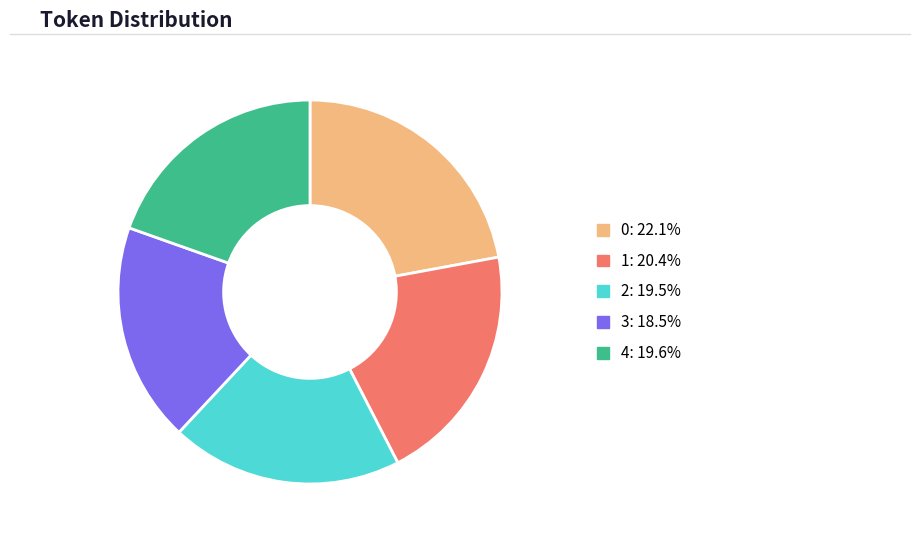

Is the sum of 3 and 0 greater than half?

No